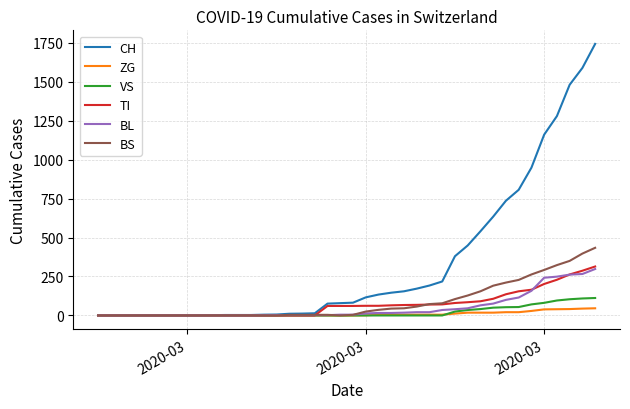

Which series has the largest total across all categories?

CH